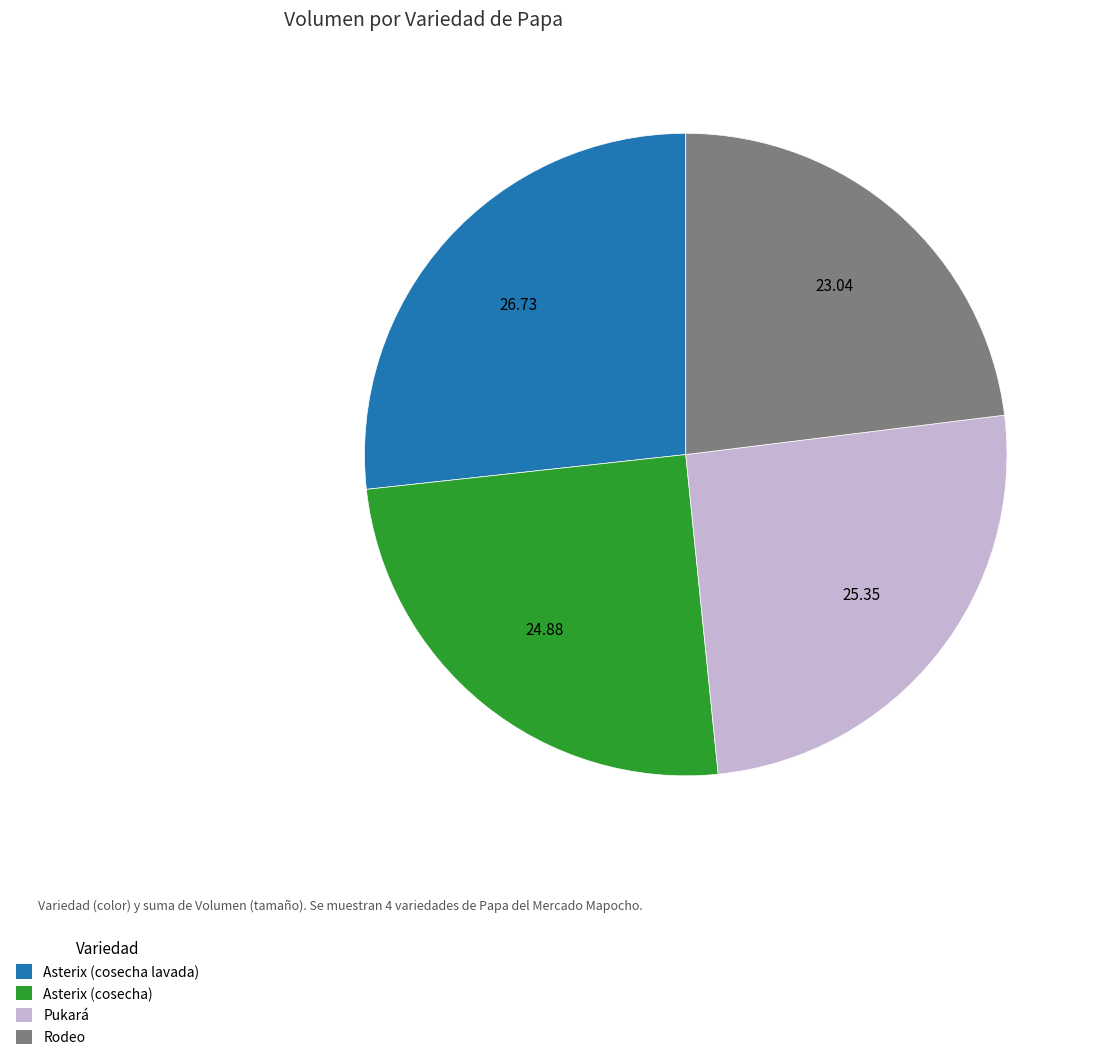

Do Asterix (cosecha) and Pukará together represent more than half of the pie?

Yes